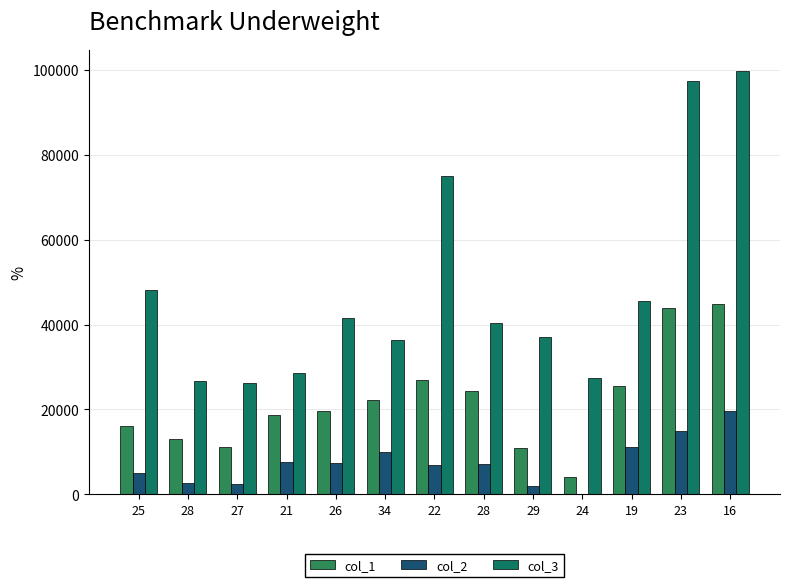

How many series are shown in this chart?

3